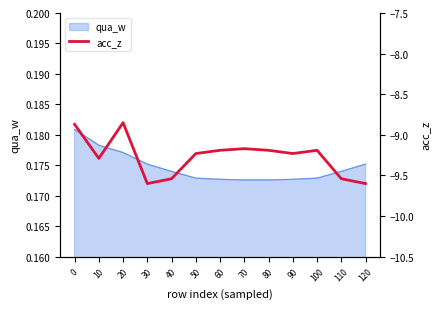

Where is the first local maximum?

20